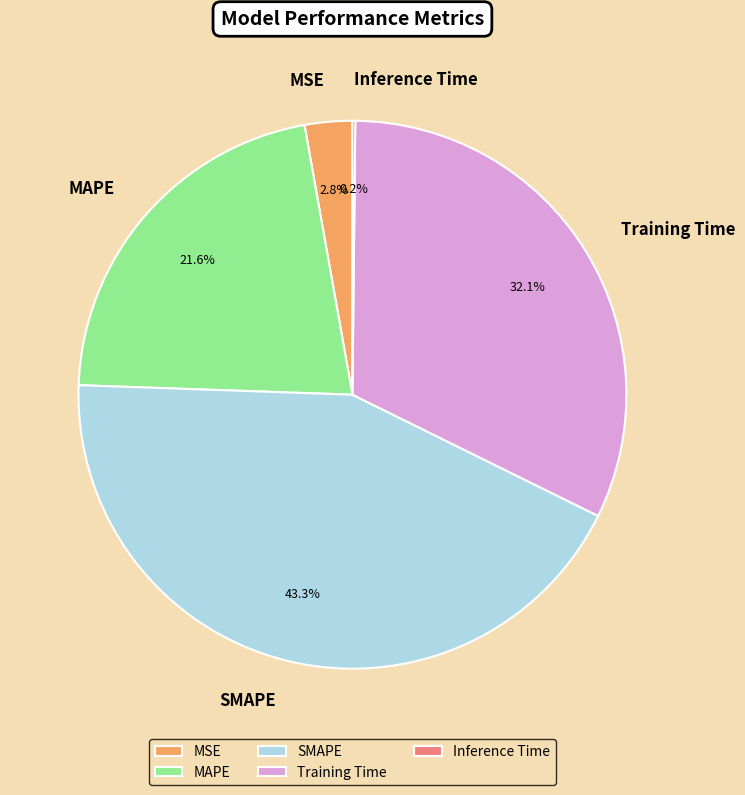

To the nearest percent, what percentage of the pie is MAPE?

22%